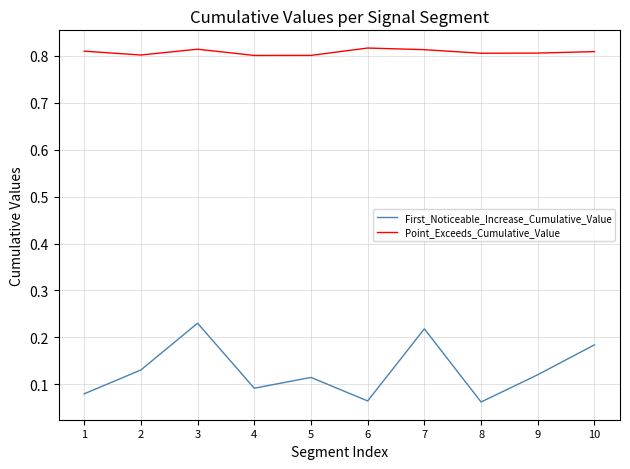

Rank the series by their maximum value, from highest to lowest.

Point_Exceeds_Cumulative_Value, First_Noticeable_Increase_Cumulative_Value